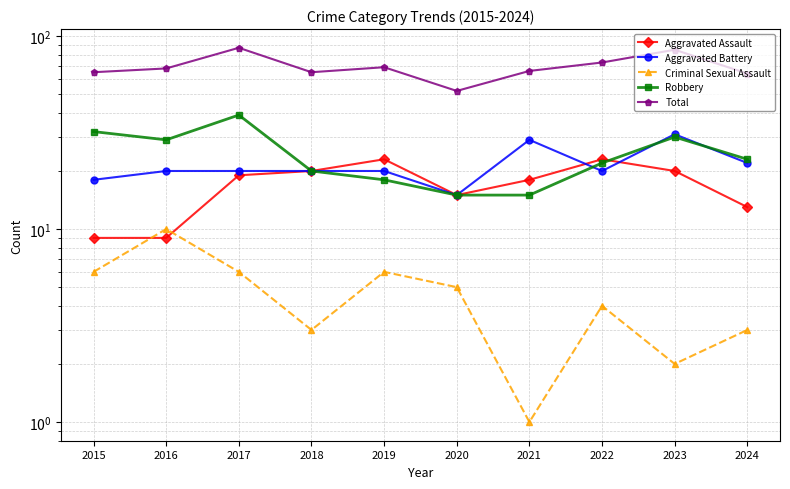

How many data points in Total are above 68?

4